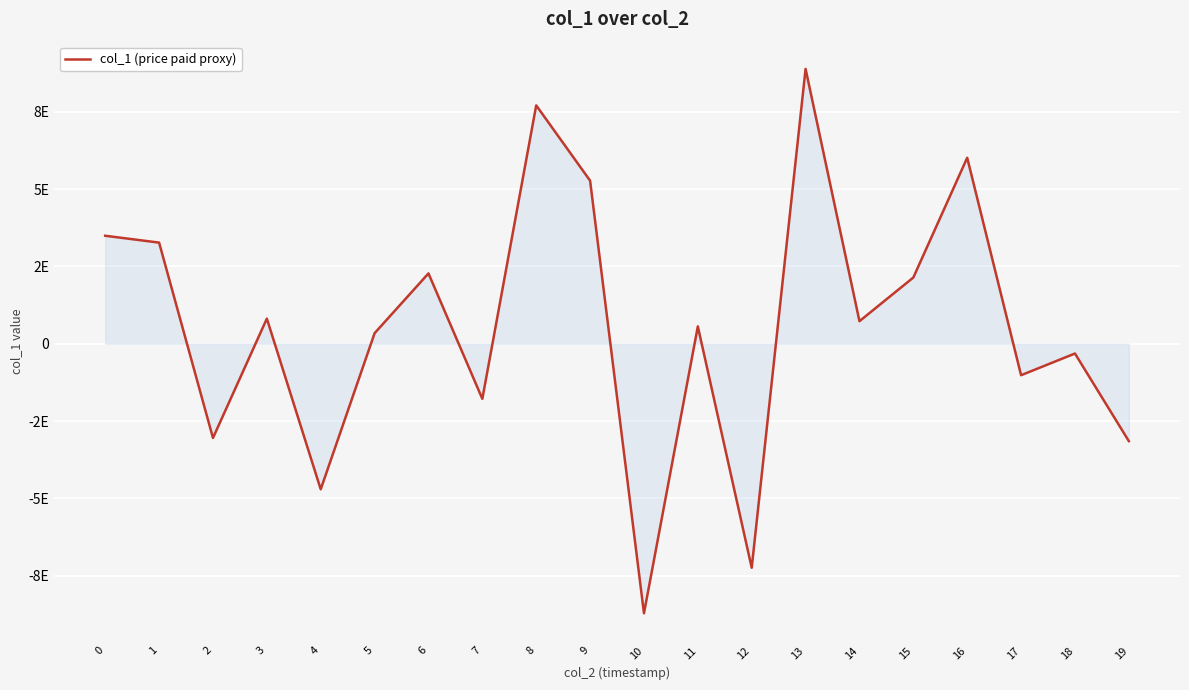

Where is the data nearest to the value 84183456546604032?

5